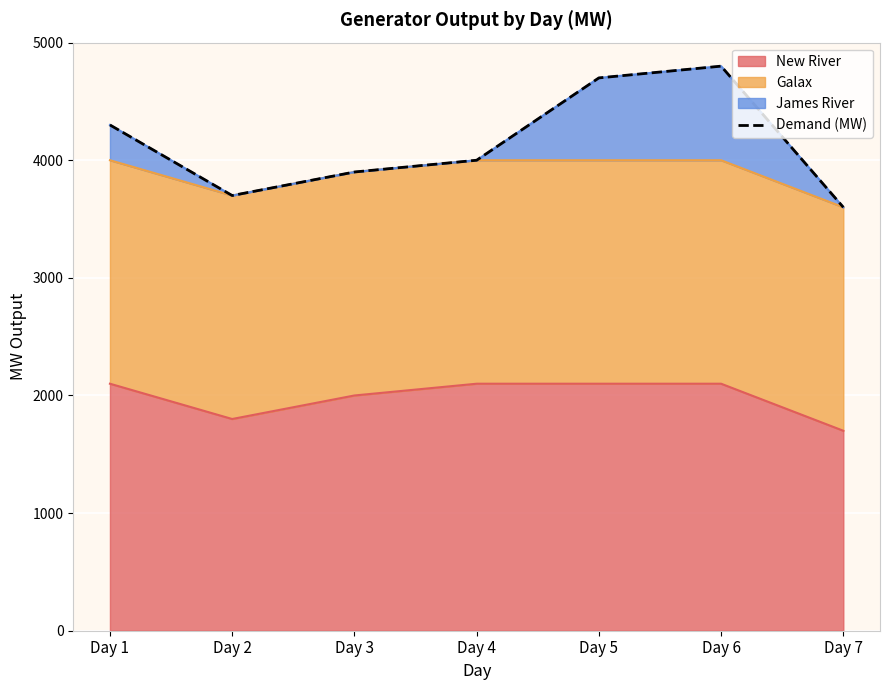

What is the maximum value shown in the chart?

4800